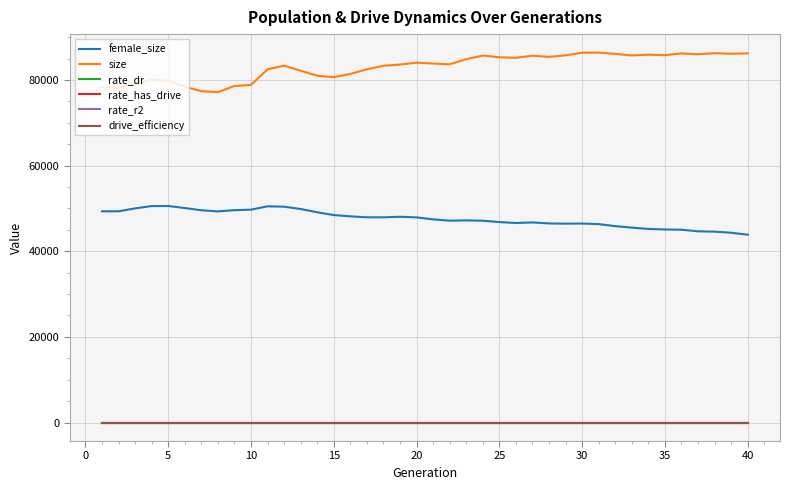

How many distinct data groups are displayed?

6